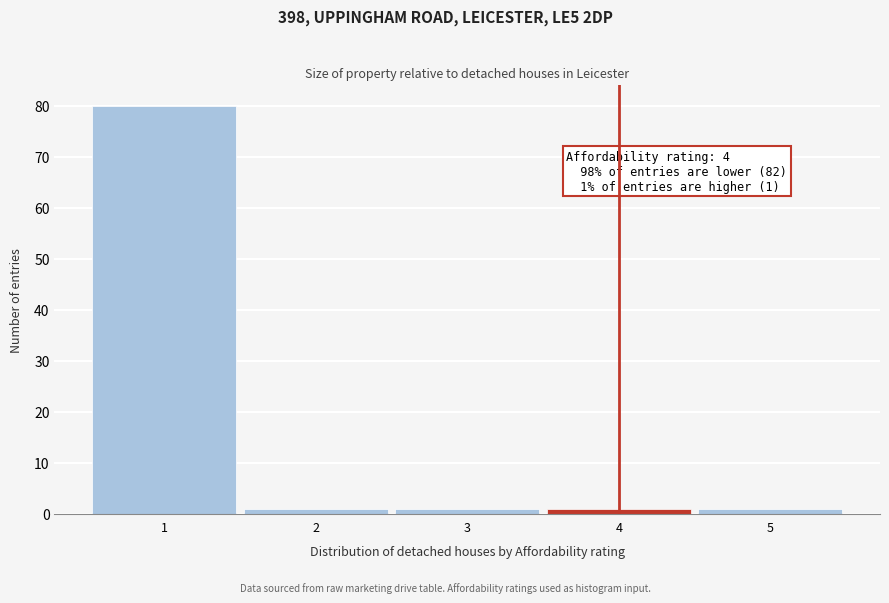

Which range on the x-axis has the tallest bar?

0.5 to 1.5